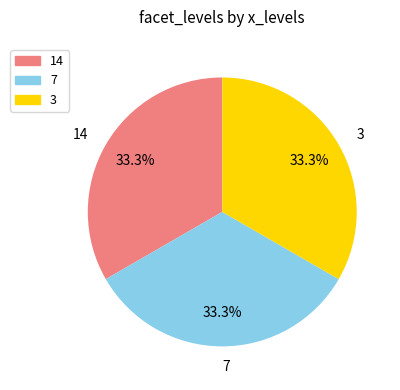

What is the total percentage of 14 and 3?

66.7%